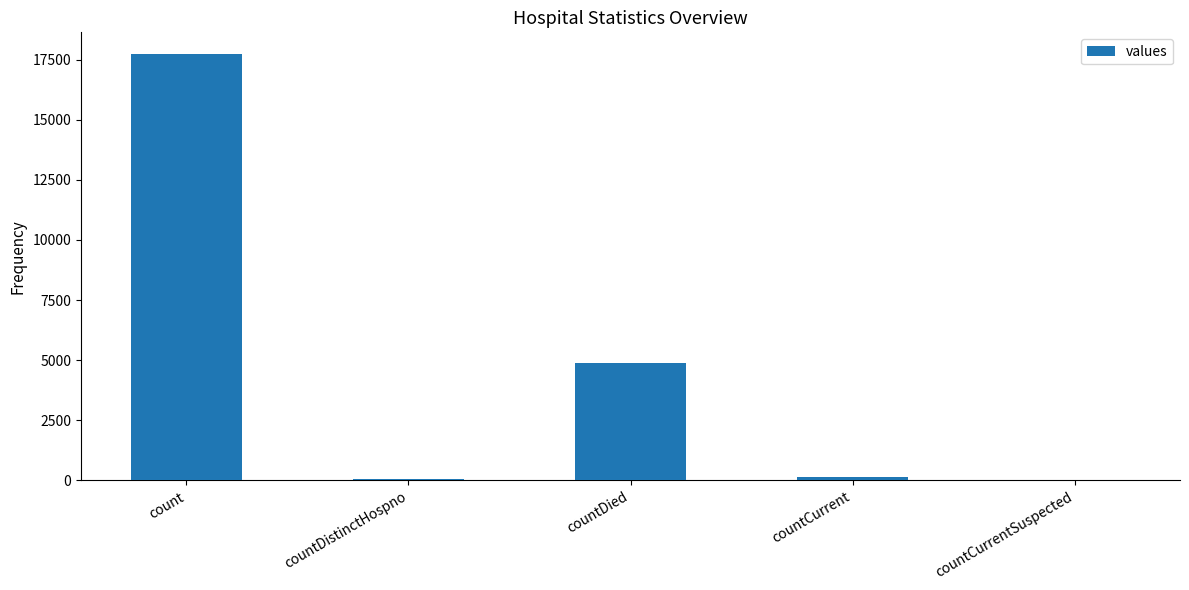

What is the maximum value shown in the chart?

17744